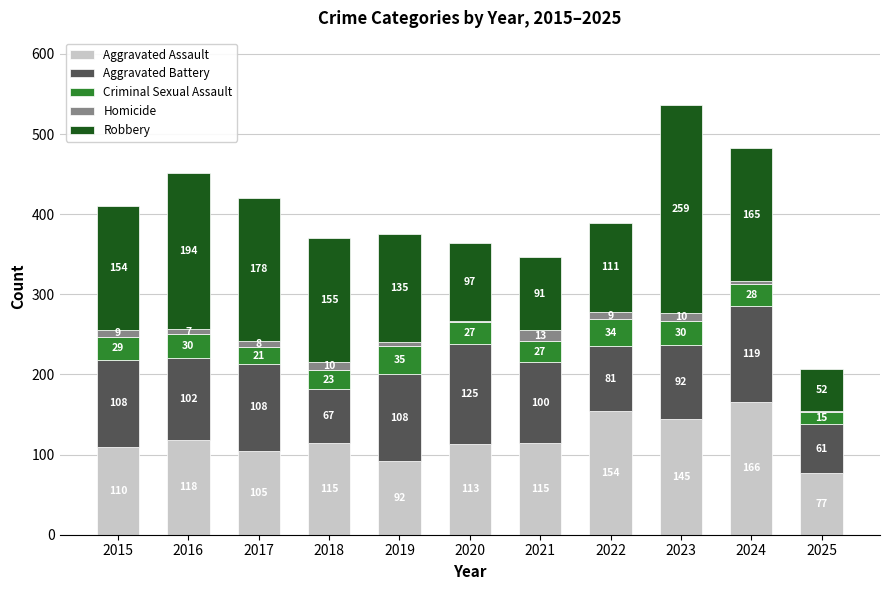

Reading right to left, list the values for the Aggravated Assault series.

2025=77	2024=166	2023=145	2022=154	2021=115	2020=113	2019=92	2018=115	2017=105	2016=118	2015=110